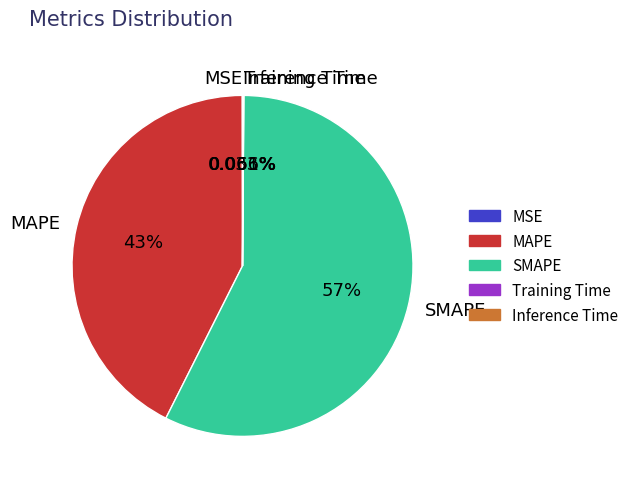

Which has a higher value, SMAPE or MAPE?

SMAPE